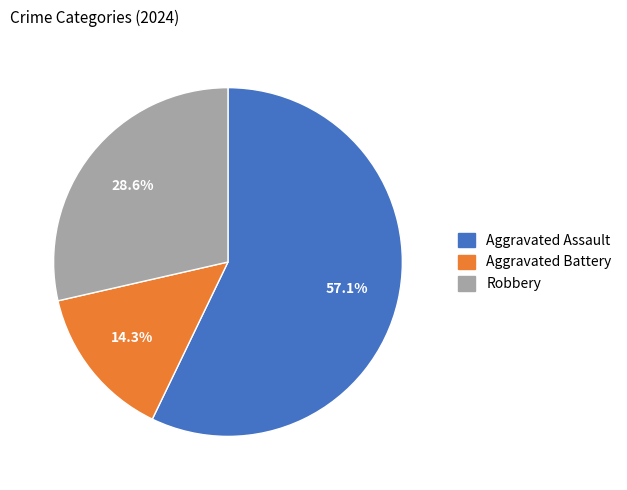

How many slices are in this pie chart?

3